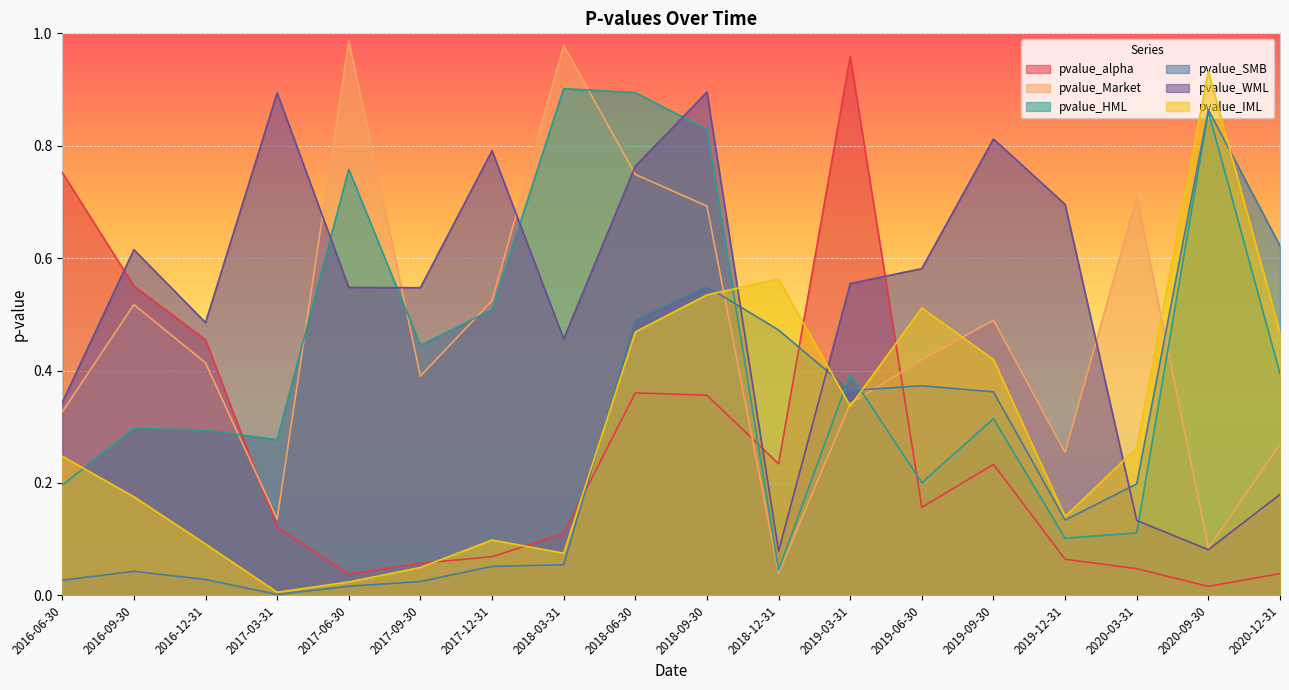

Which category has the highest value in the pvalue_HML series?

2018-03-31